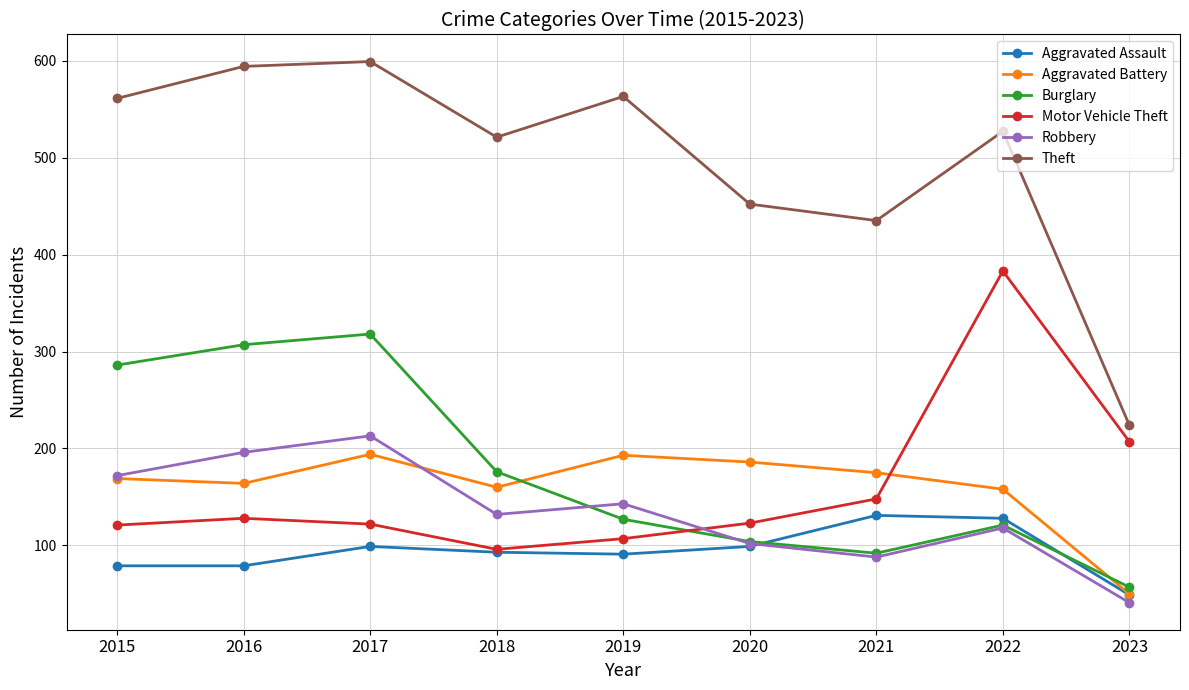

Count the number of categories in the chart.

9